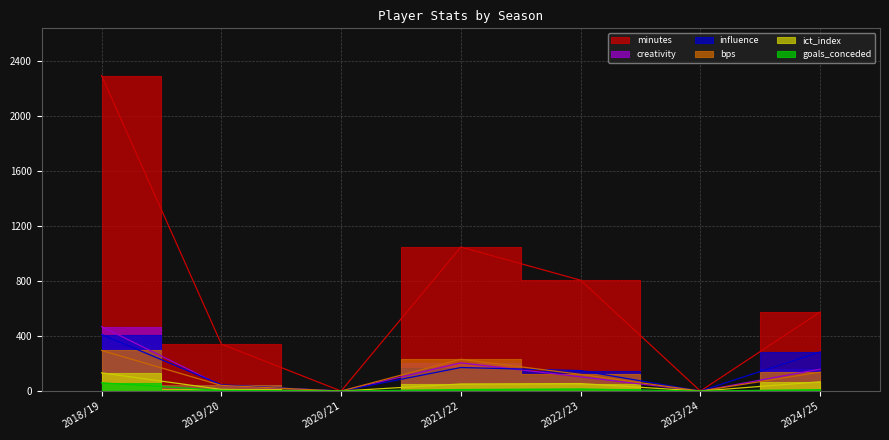

Reading left to right, what are all the values shown in this chart?

bps: 295.0	41.0	0.0	231.0	121.0	0.0	137.0
creativity: 468.3	39.9	0.0	204.9	103.0	0.0	158.8
goals_conceded: 60.0	5.0	0.0	11.0	15.0	0.0	10.0
ict_index: 132.0	11.9	0.0	51.3	54.3	0.0	67.1
influence: 410.4	45.4	0.0	171.0	148.6	0.0	284.0
minutes: 2291.0	341.0	0.0	1046.0	805.0	0.0	574.0